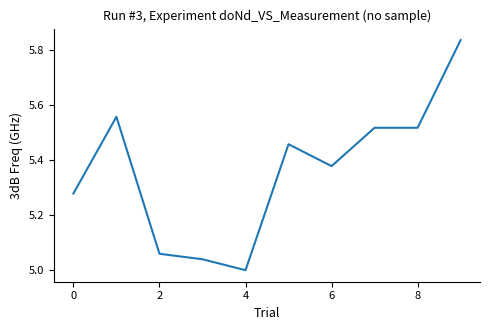

What is the difference between the maximum and minimum values?

0.8